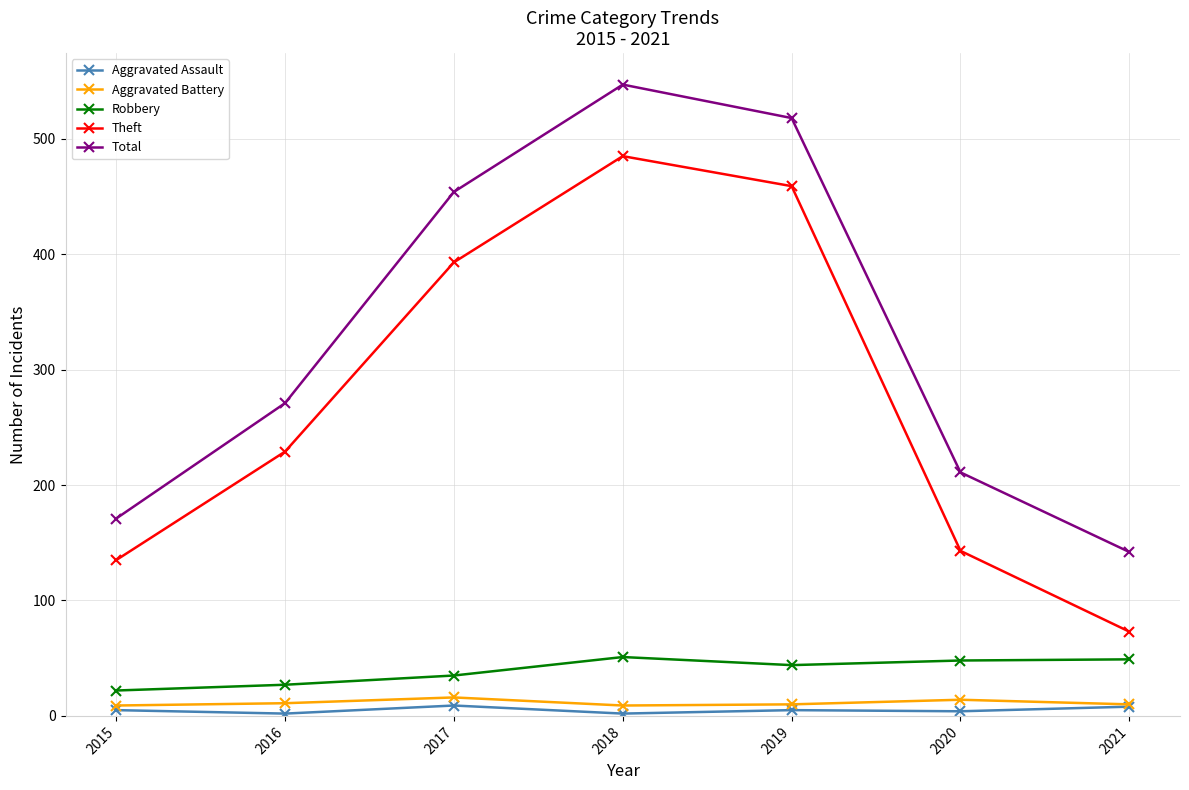

Which series has the largest range (max minus min)?

Theft